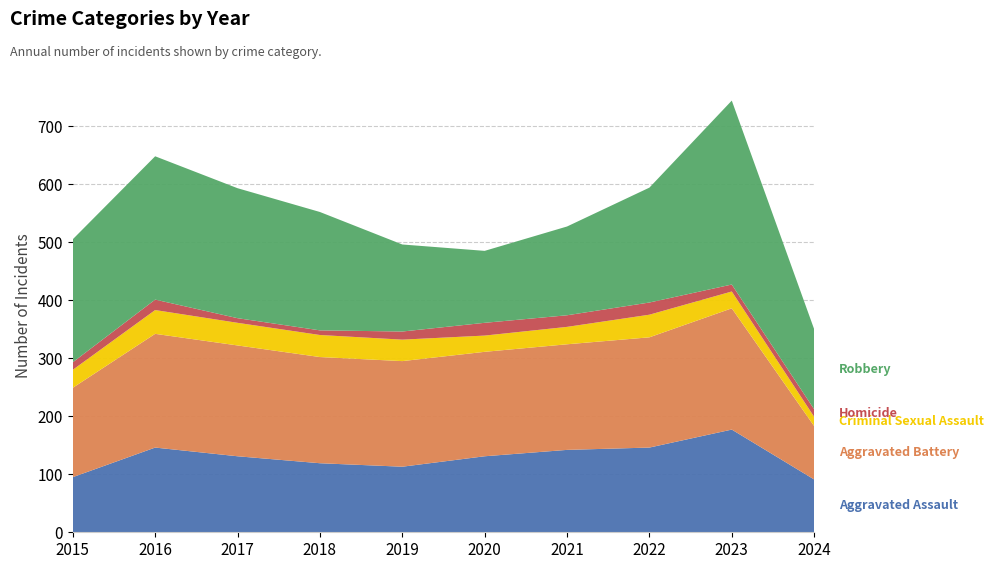

Reading left to right, list all the values displayed in this chart.

Aggravated Assault: 2015=95	2016=146	2017=131	2018=119	2019=113	2020=131	2021=142	2022=146	2023=177	2024=91
Aggravated Battery: 2015=154	2016=196	2017=191	2018=183	2019=182	2020=180	2021=182	2022=190	2023=209	2024=92
Criminal Sexual Assault: 2015=31	2016=41	2017=39	2018=38	2019=37	2020=28	2021=30	2022=39	2023=29	2024=16
Homicide: 2015=13	2016=18	2017=8	2018=8	2019=14	2020=22	2021=20	2022=21	2023=12	2024=13
Robbery: 2015=212	2016=247	2017=224	2018=204	2019=150	2020=124	2021=153	2022=198	2023=317	2024=138